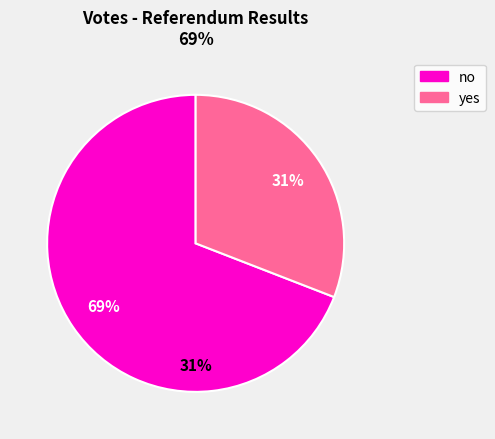

Count the number of slices in the pie.

2